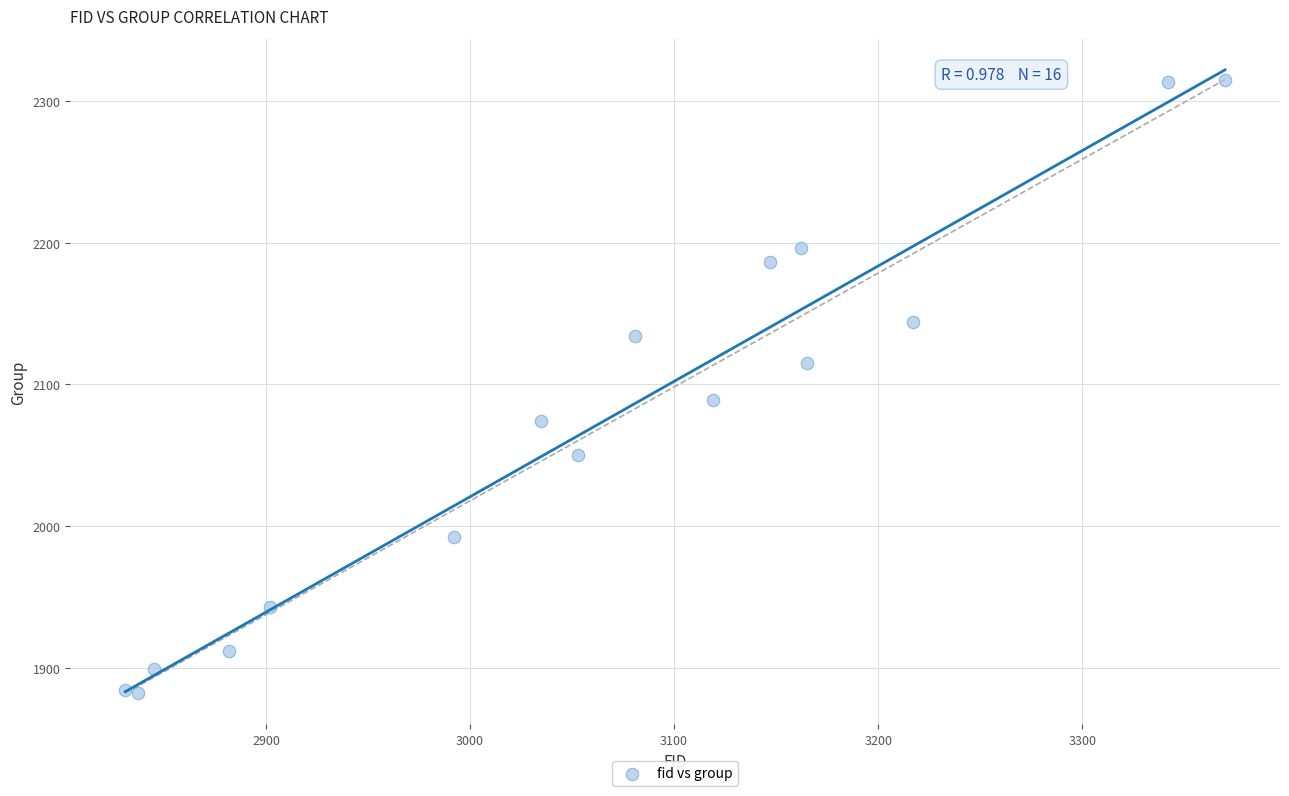

What is the range of Y values (max minus min)?

433